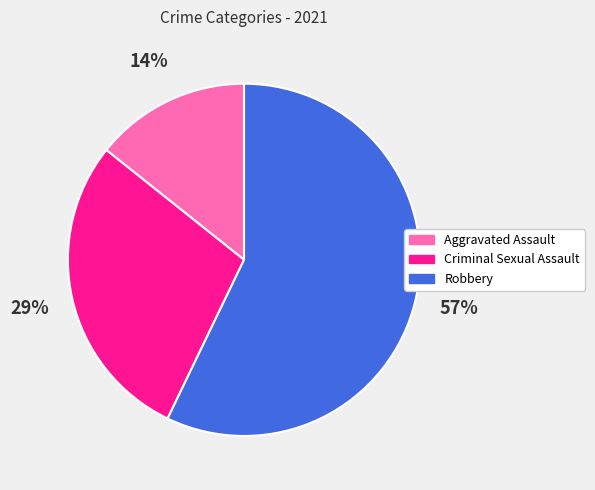

How many segments does this pie chart have?

3